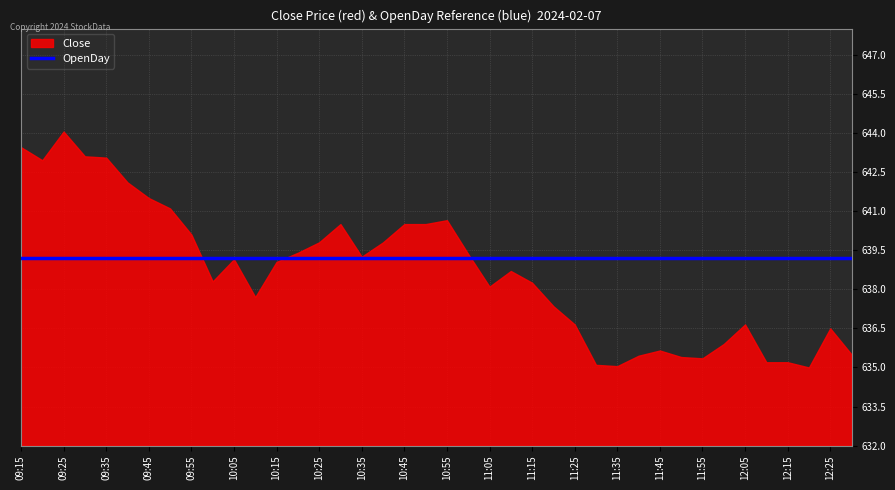

What is the difference between the highest and lowest values at 11:15?

0.9